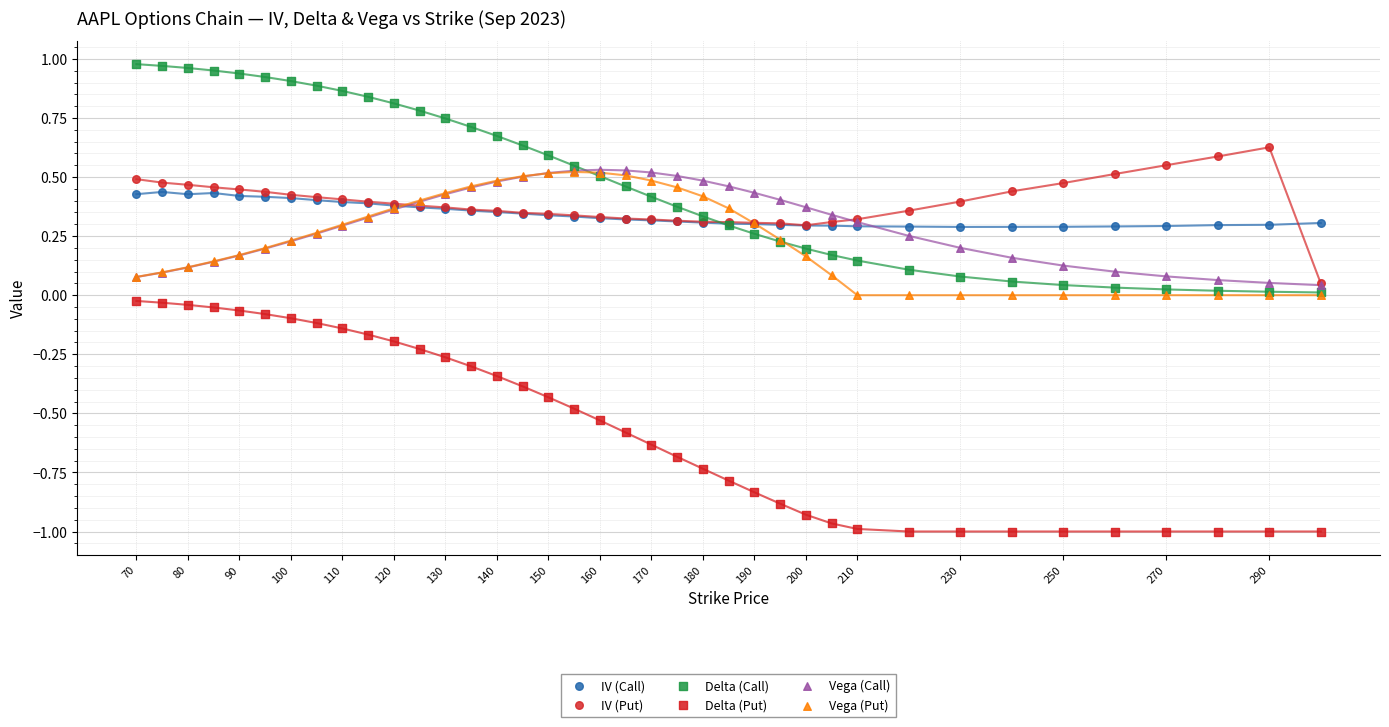

What are all the series names shown in the legend?

IV (Call), IV (Put), Delta (Call), Delta (Put), Vega (Call), Vega (Put)